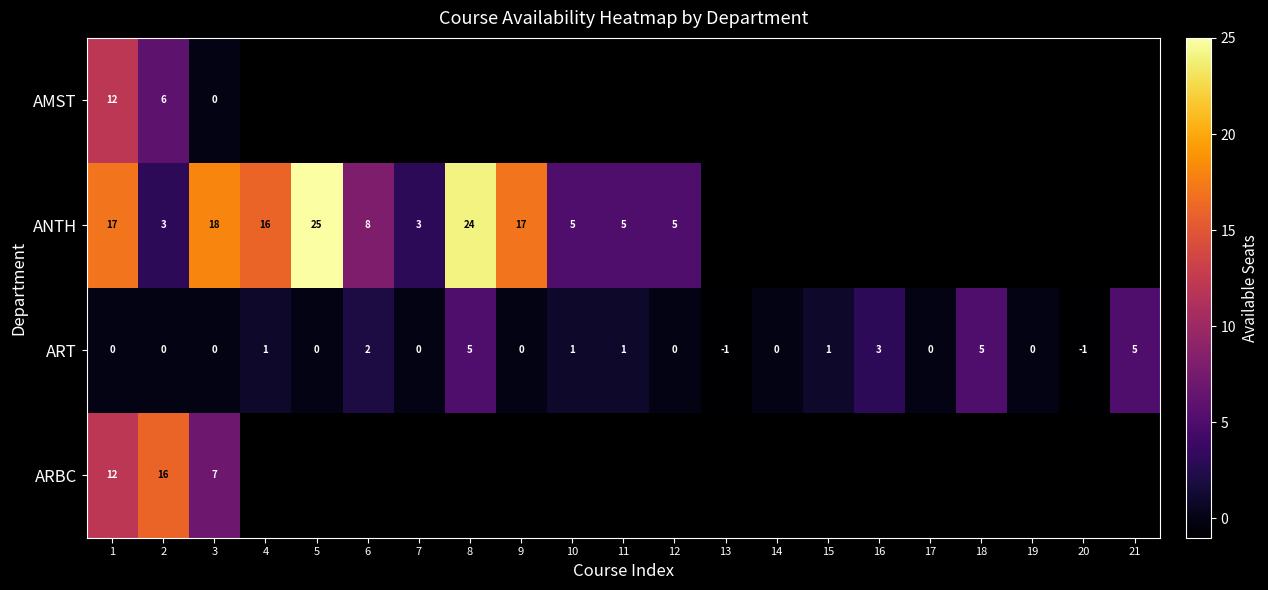

Which has a higher value, 13 or 2?

2